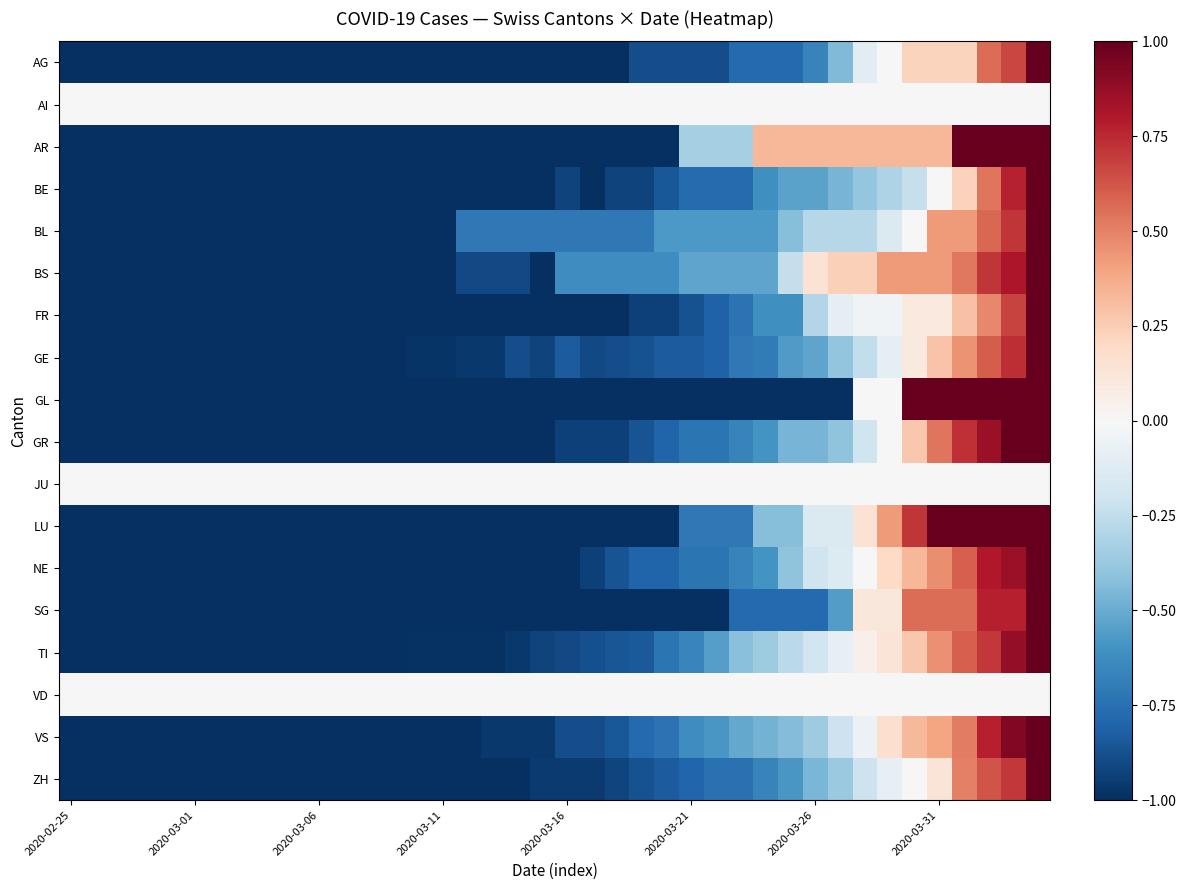

List the series in order of their peak value, lowest first.

AI, JU, VD, AG, AR, BE, BL, BS, FR, GE, GL, GR, LU, NE, SG, TI, VS, ZH